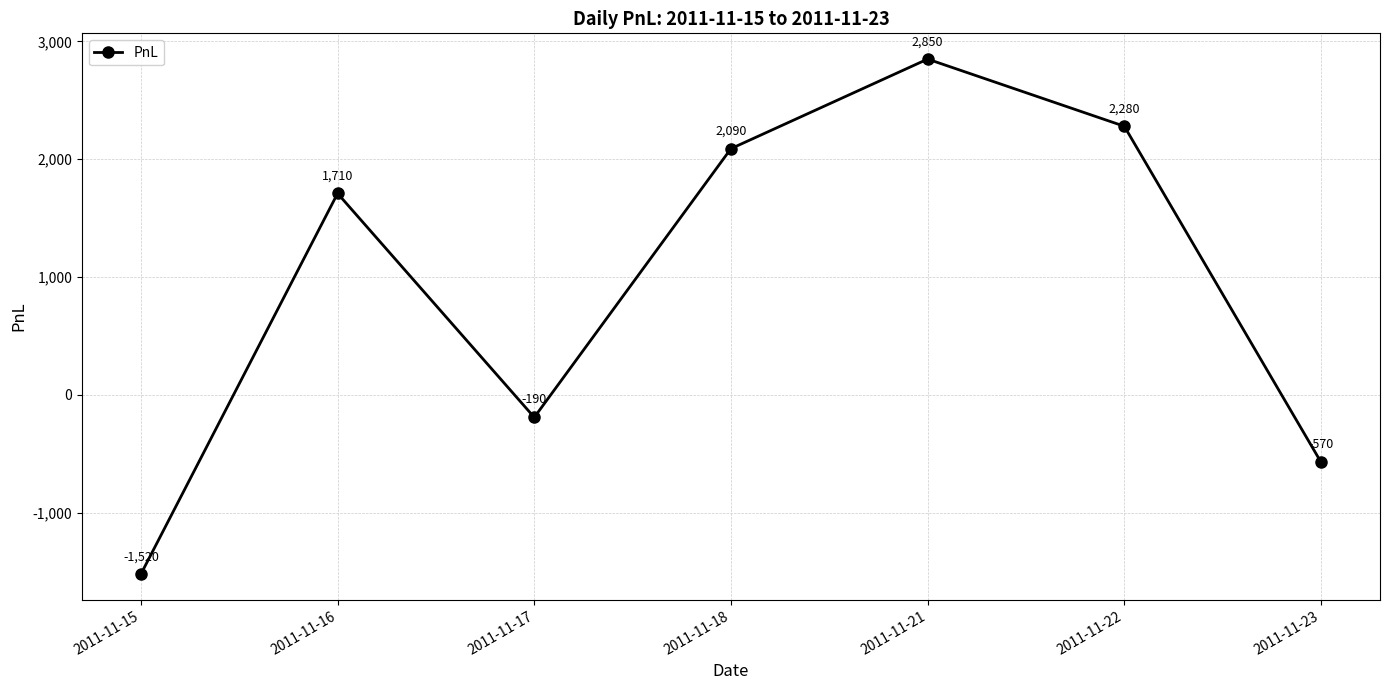

What is the sum of the values at 2011-11-18 and 2011-11-16?

3800